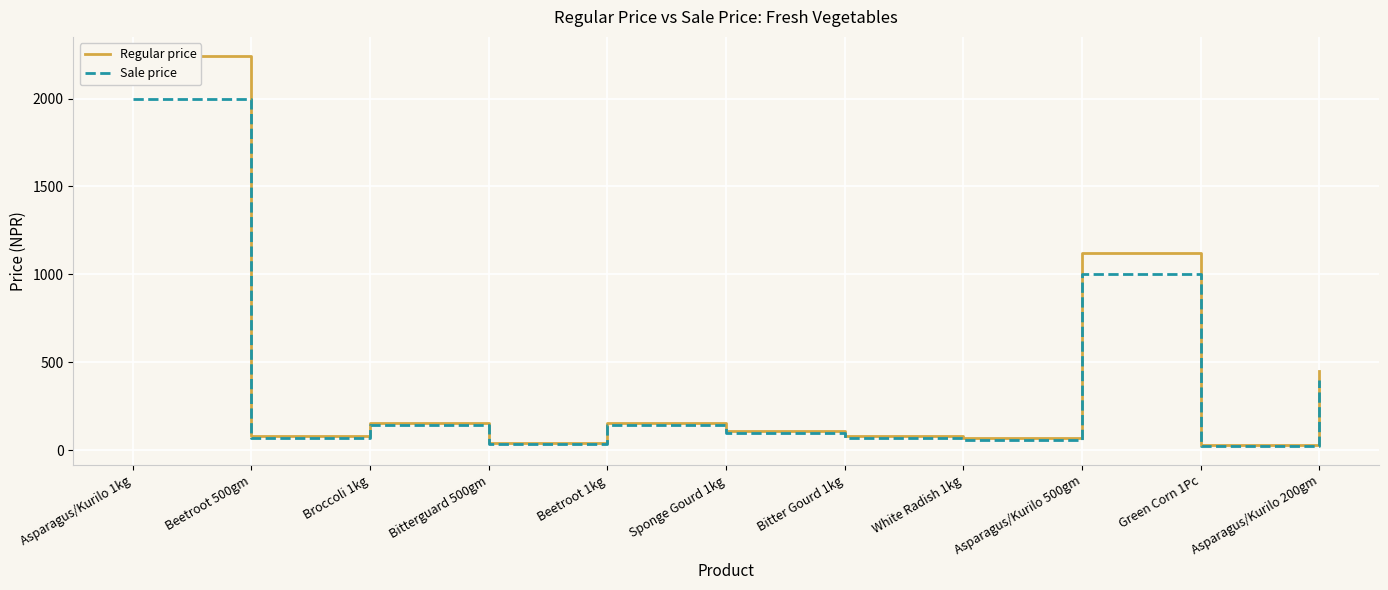

Reading right to left, list all the values displayed in this chart.

Regular price: Asparagus/Kurilo 200gm=448.0	Green Corn 1Pc=28.0	Asparagus/Kurilo 500gm=1120.0	White Radish 1kg=67.2	Bitter Gourd 1kg=78.4	Sponge Gourd 1kg=106.4	Beetroot 1kg=156.8	Bitterguard 500gm=39.2	Broccoli 1kg=156.8	Beetroot 500gm=78.4	Asparagus/Kurilo 1kg=2240.0
Sale price: Asparagus/Kurilo 200gm=400.0	Green Corn 1Pc=25.0	Asparagus/Kurilo 500gm=1000.0	White Radish 1kg=60.0	Bitter Gourd 1kg=70.0	Sponge Gourd 1kg=95.0	Beetroot 1kg=140.0	Bitterguard 500gm=35.0	Broccoli 1kg=140.0	Beetroot 500gm=70.0	Asparagus/Kurilo 1kg=2000.0